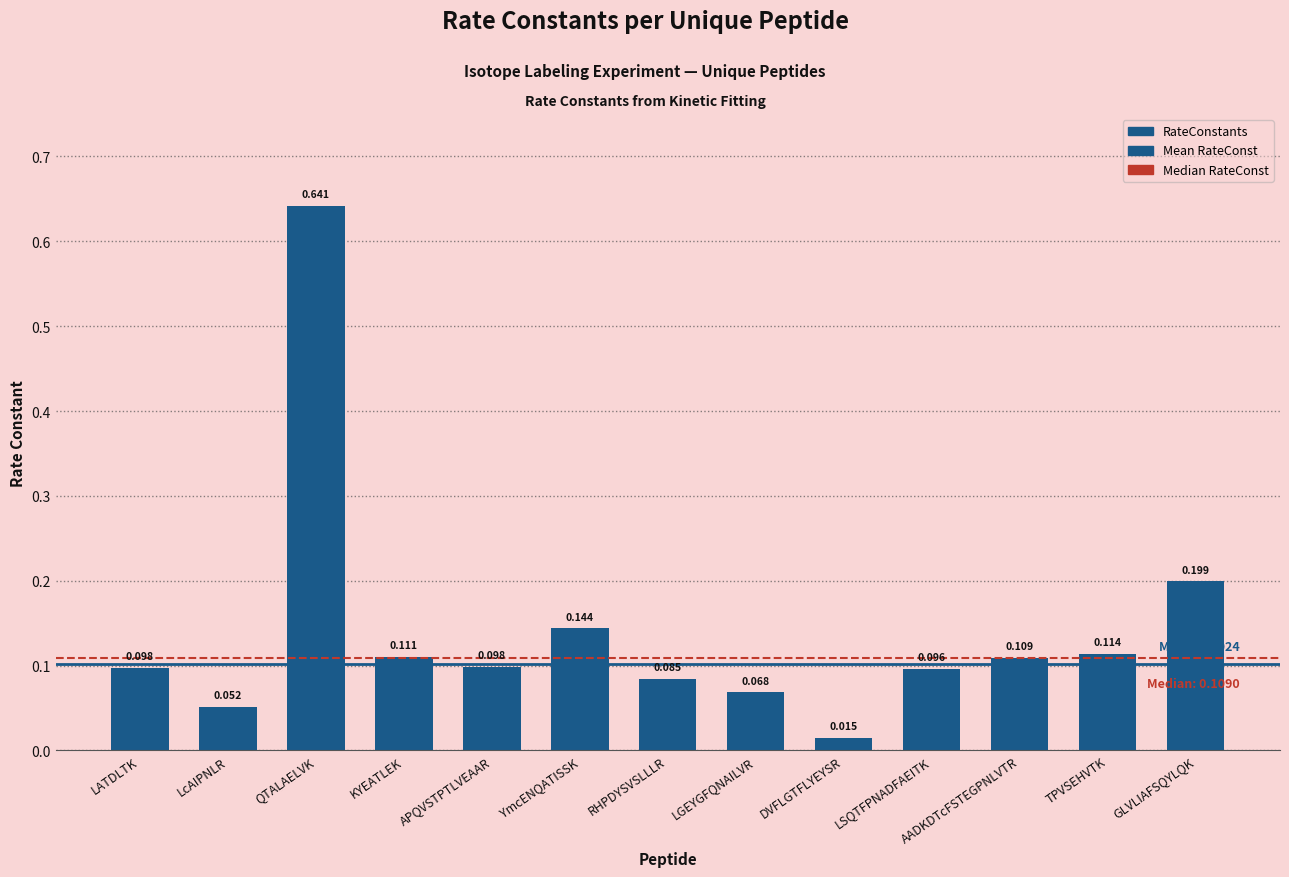

Are the bars horizontal?

No